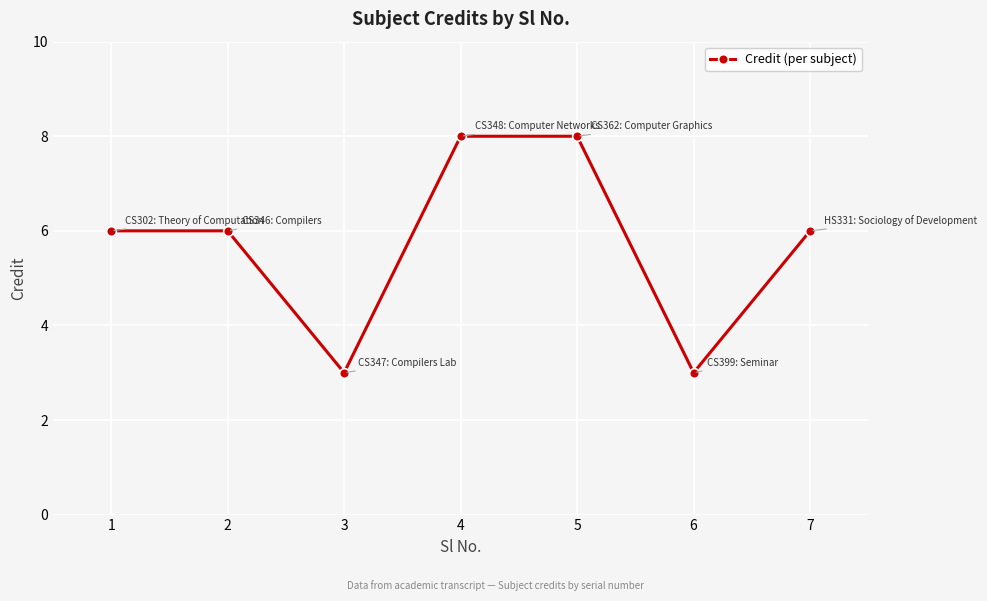

What is the smallest value displayed?

3